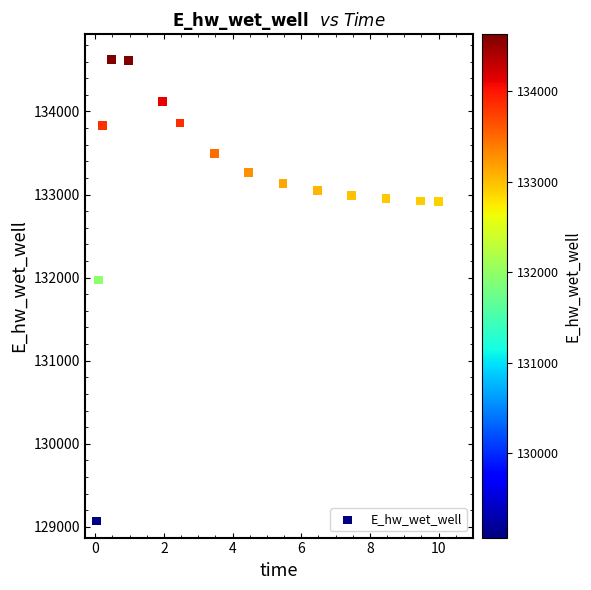

What Y value in the scatter plot is closest to 131849?

131970.0